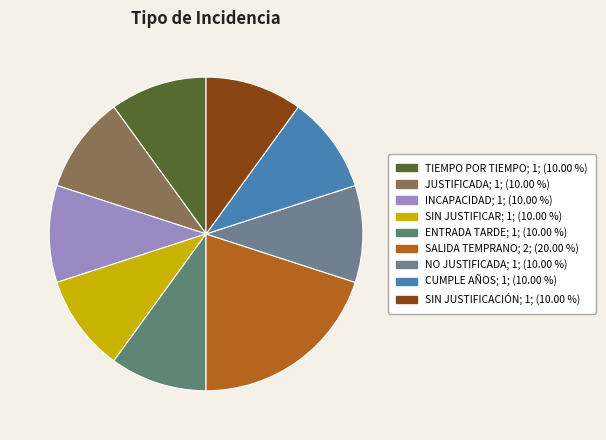

The INCAPACIDAD slice represents 24% of the pie. True or false?

False